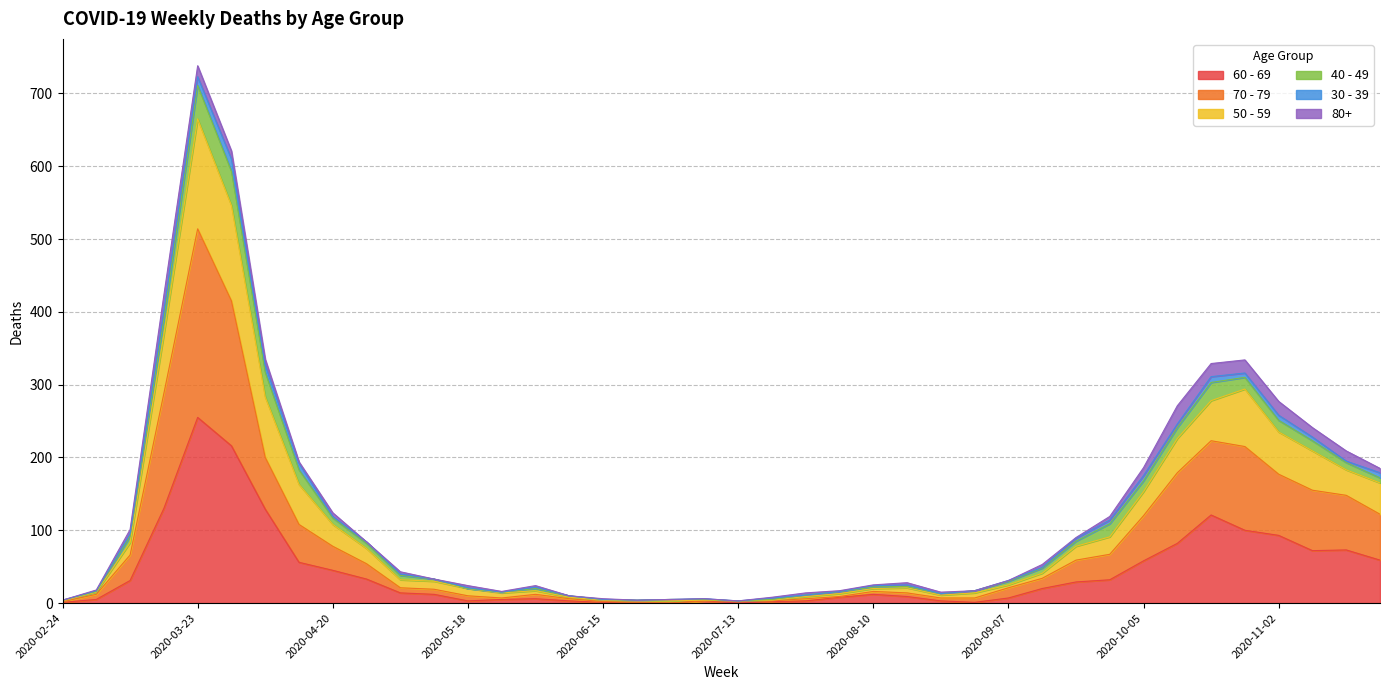

Which category has the highest value in the 60 - 69 series?

2020-03-23